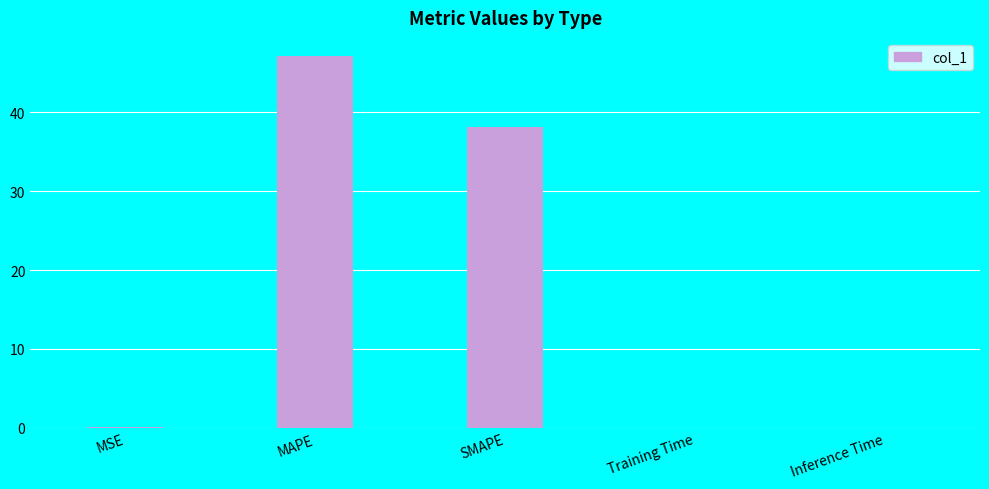

What value does the data have at SMAPE?

38.1